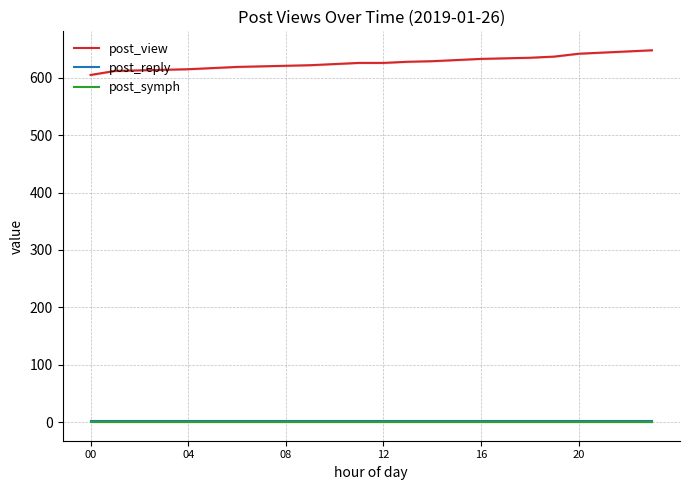

At which label does post_view reach its minimum?

00